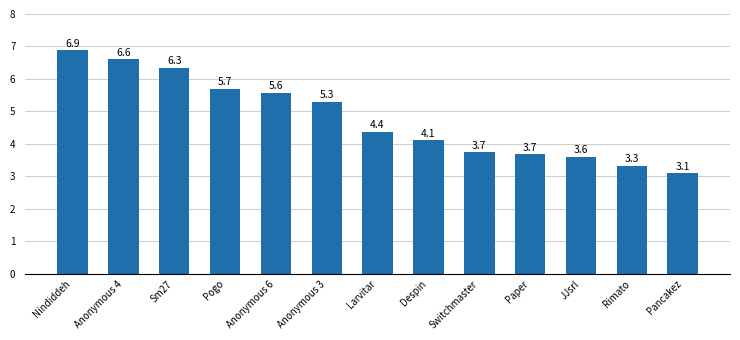

How many distinct data groups are displayed?

1